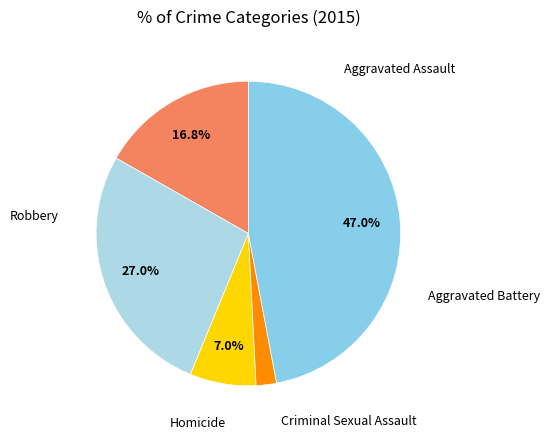

How many segments does this pie chart have?

5